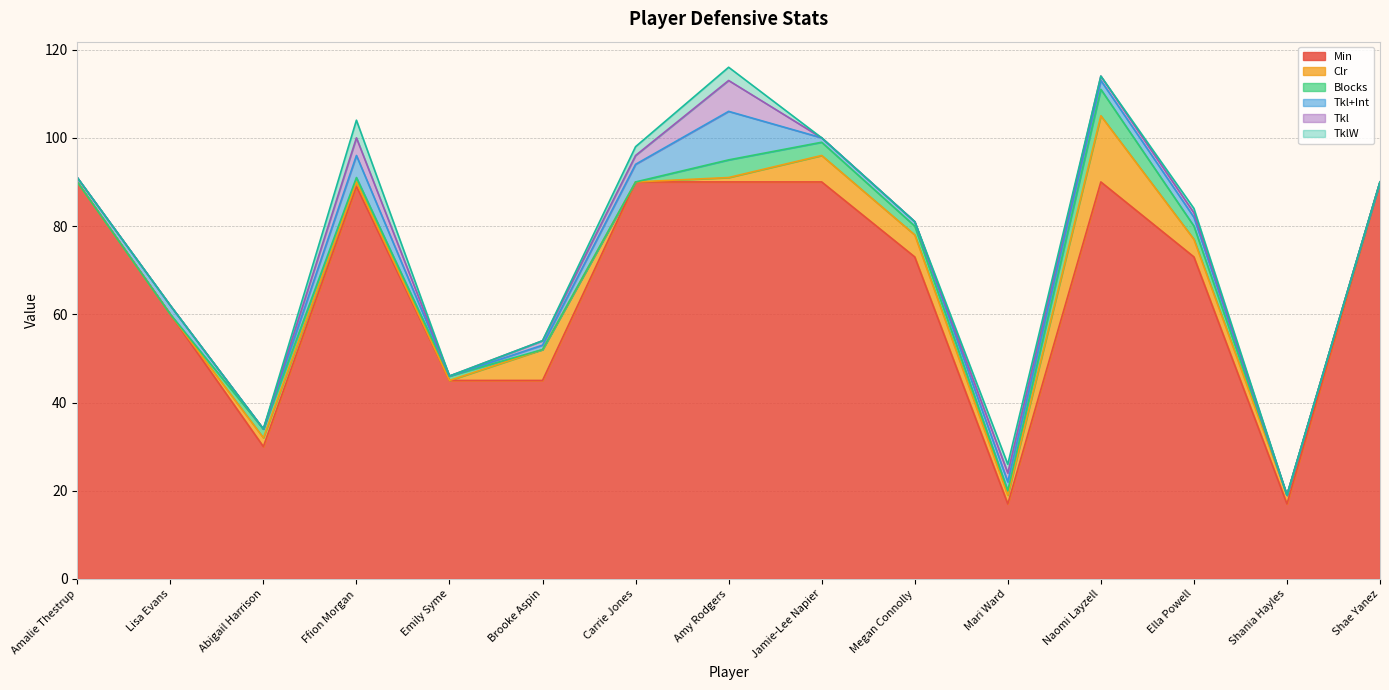

Where is the first local maximum for Blocks?

Abigail Harrison